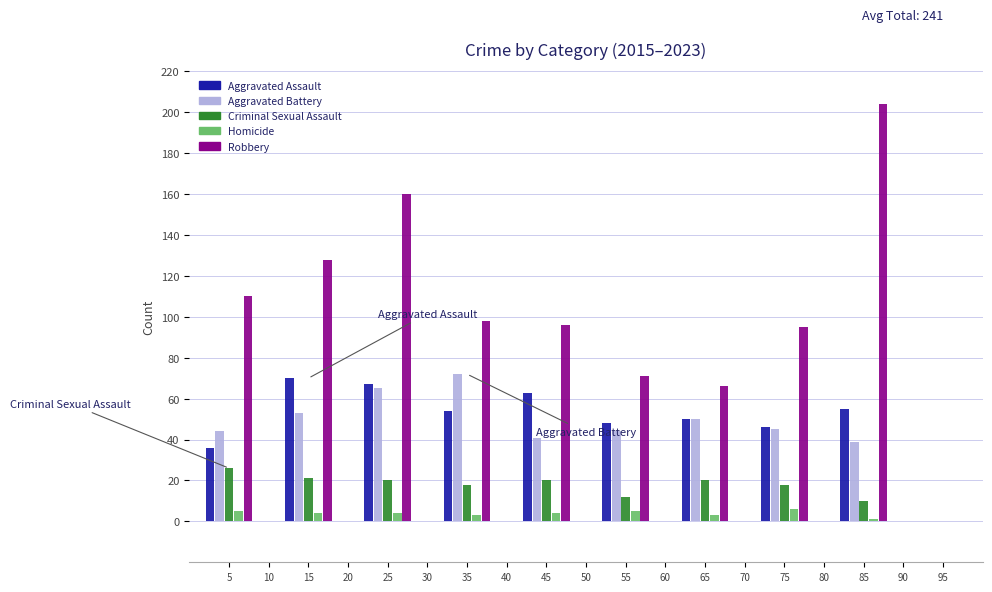

The Criminal Sexual Assault series shows 37 at 2015. True or false?

False